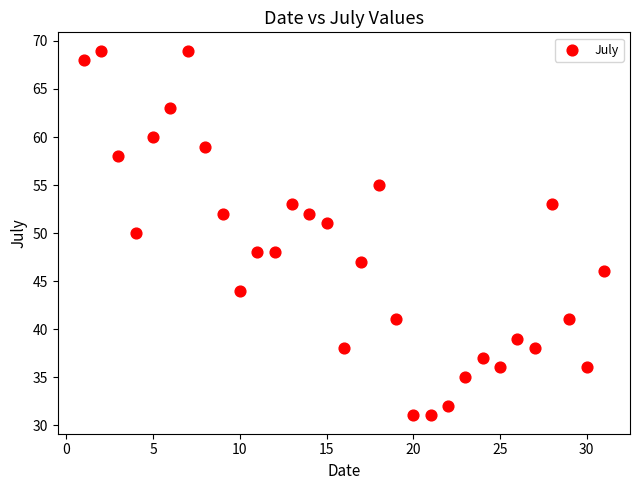

What is the range of X values (max minus min)?

30